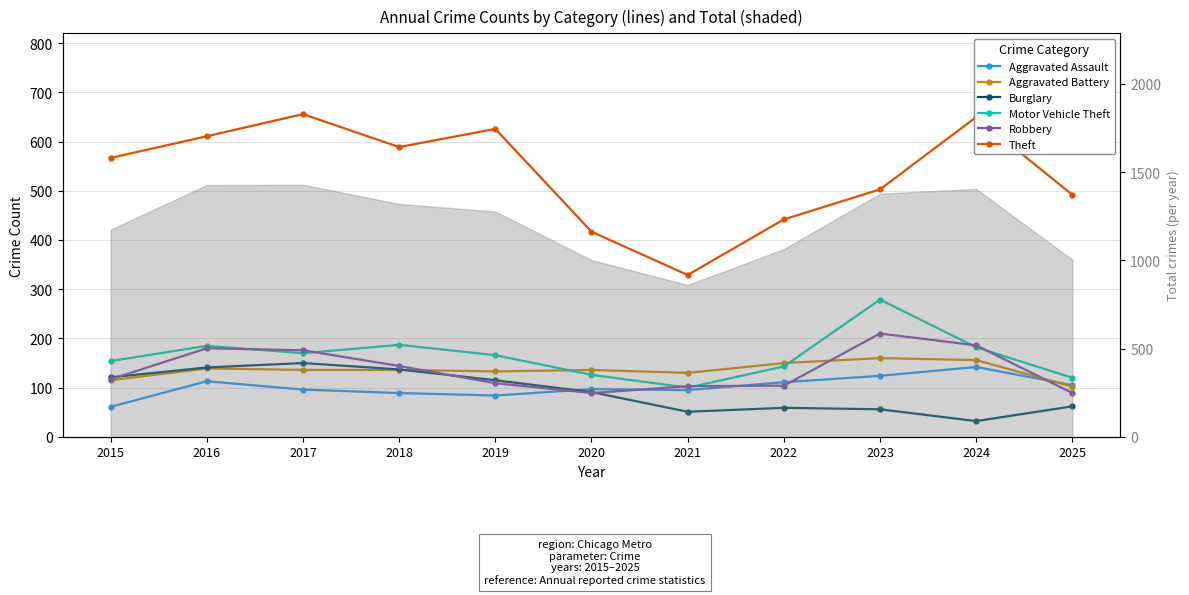

Which series ends up on top after the final intersection of Aggravated Battery and Robbery?

Aggravated Battery